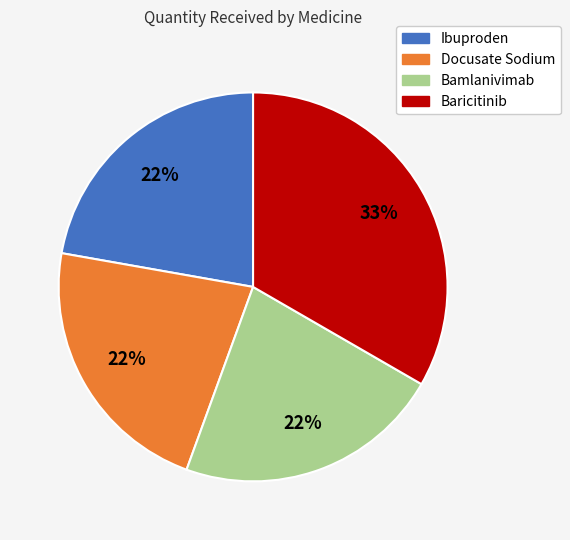

To the nearest percent, what is the average slice percentage?

25%